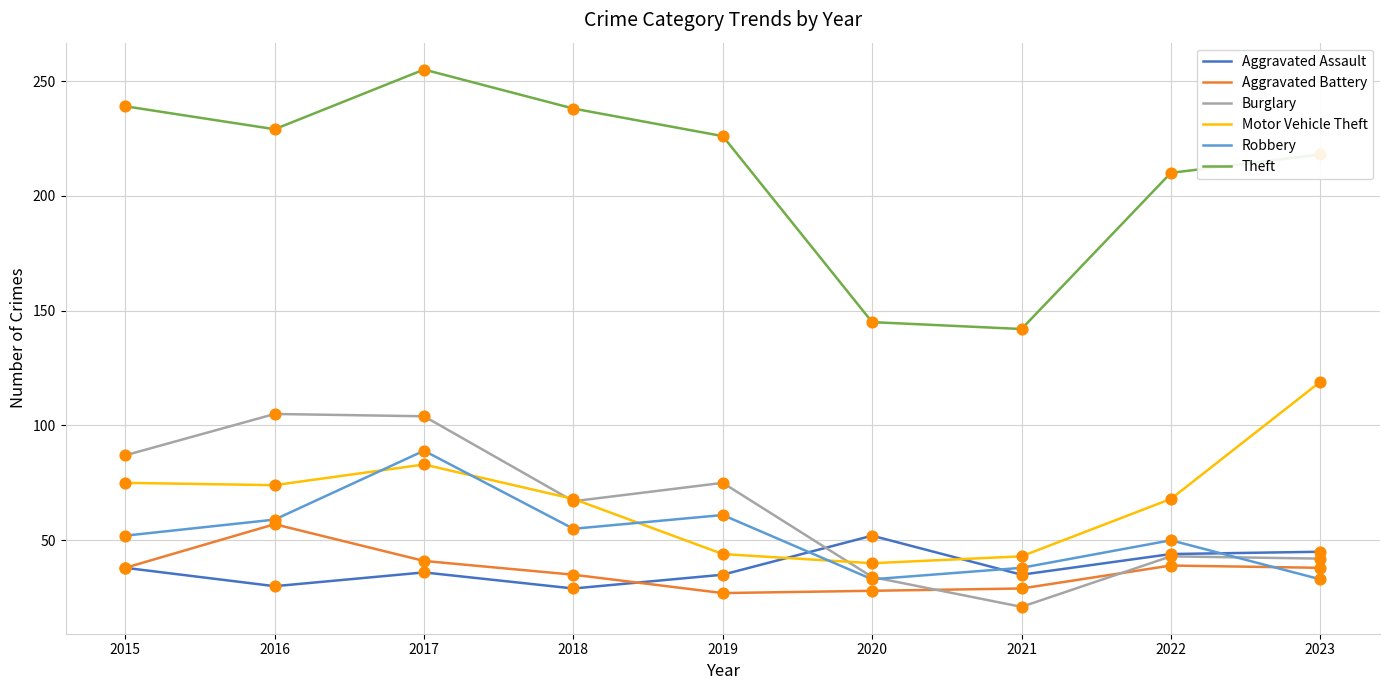

Between 2016 and 2020, which series saw the biggest shift?

Theft